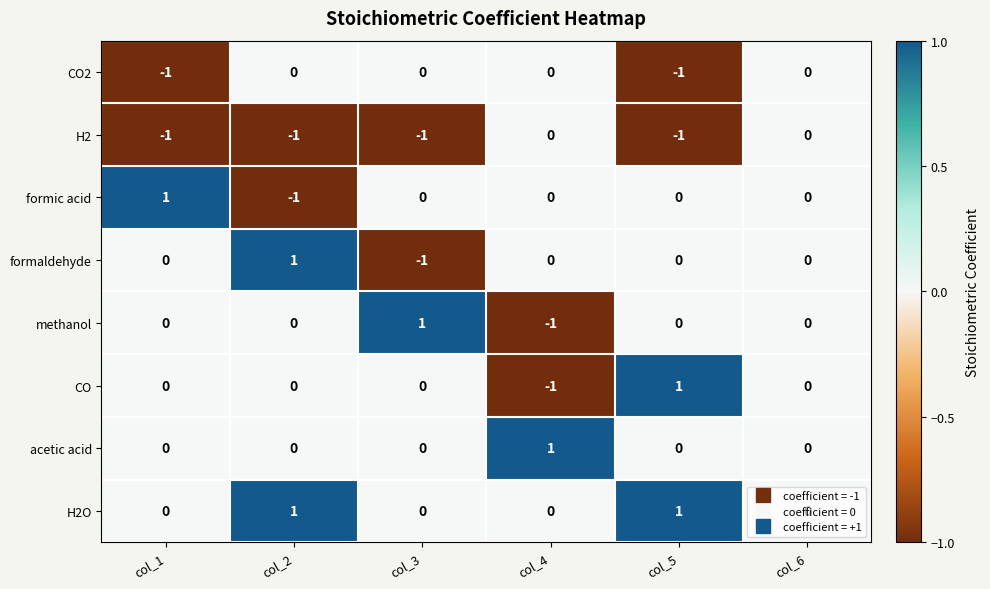

The value of methanol at col_3 is 2. True or false?

False